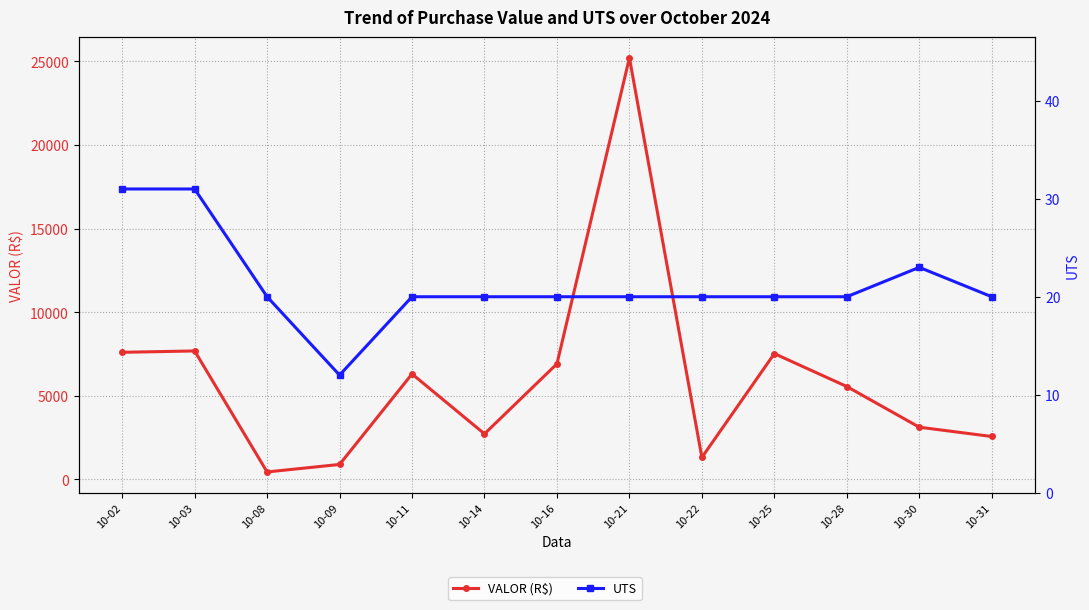

What value does the UTS series have at 10-02?

31.0